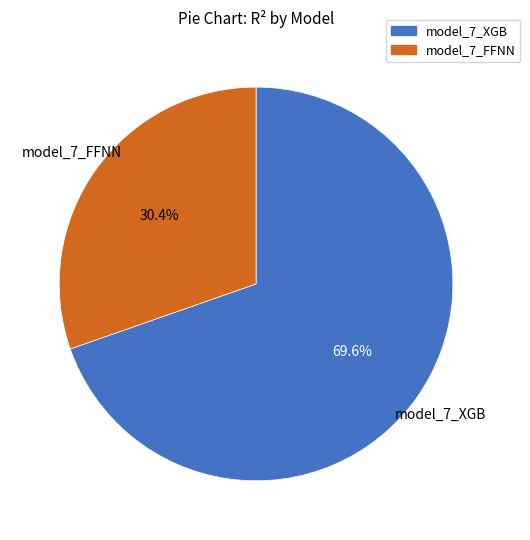

How many segments does this pie chart have?

2